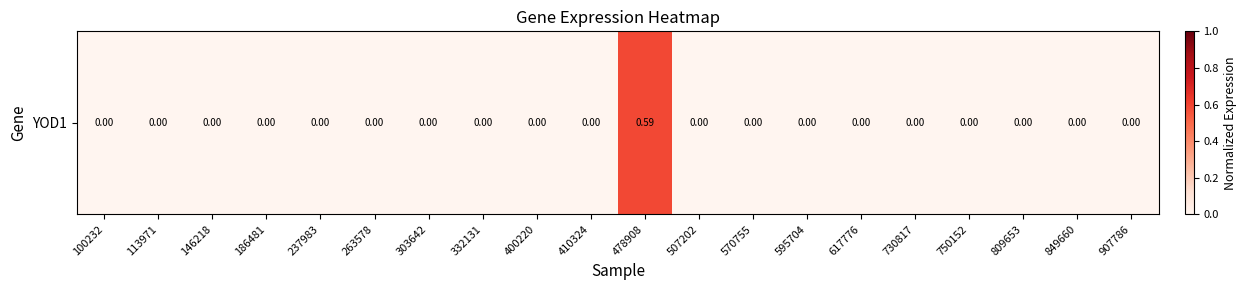

The value at 263578 is -0.3. True or false?

False